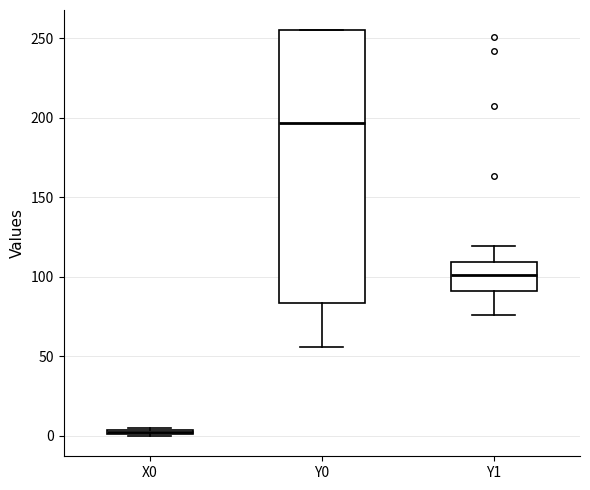

Which box is the tallest, from its lower edge to its upper edge?

Y0